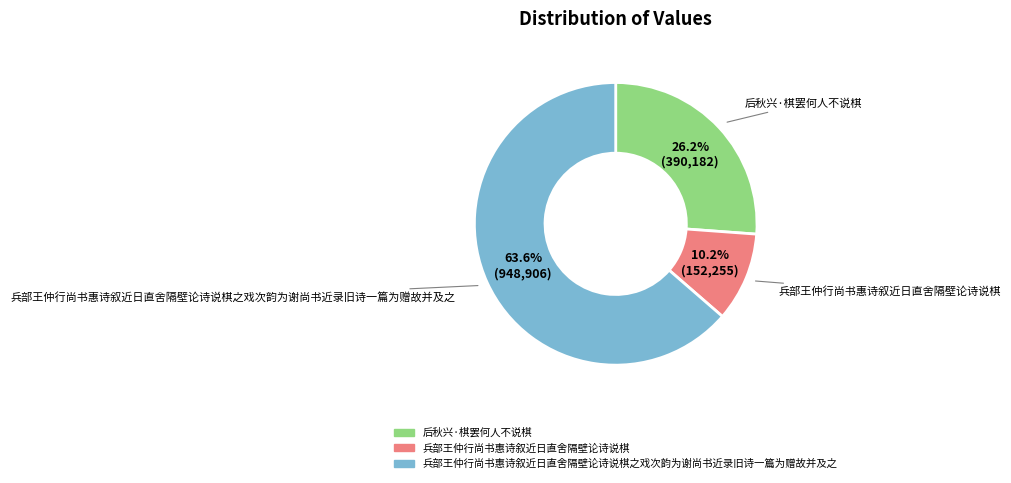

Is there a majority slice in this chart?

Yes